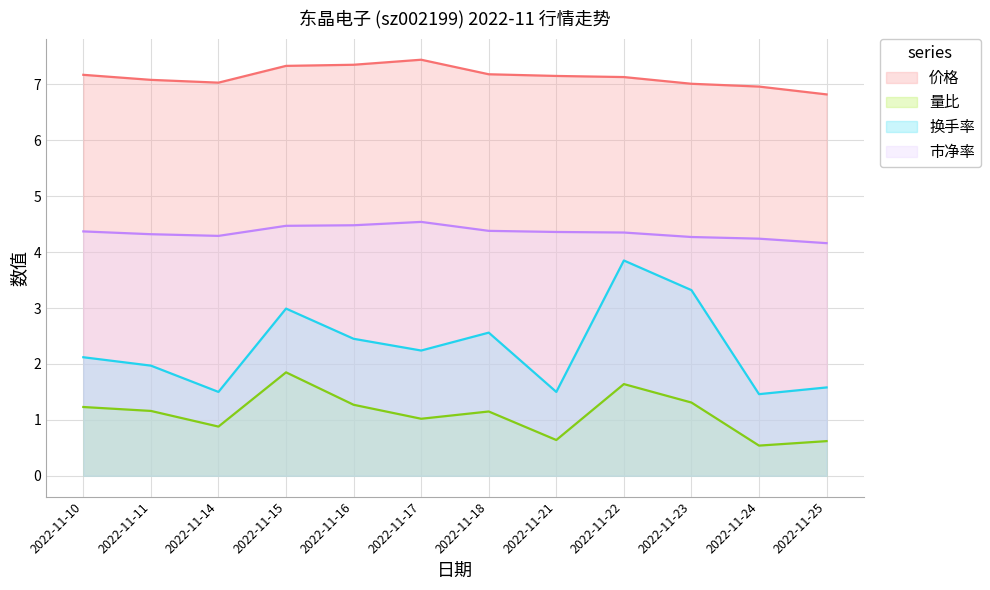

How many series are shown in this chart?

4